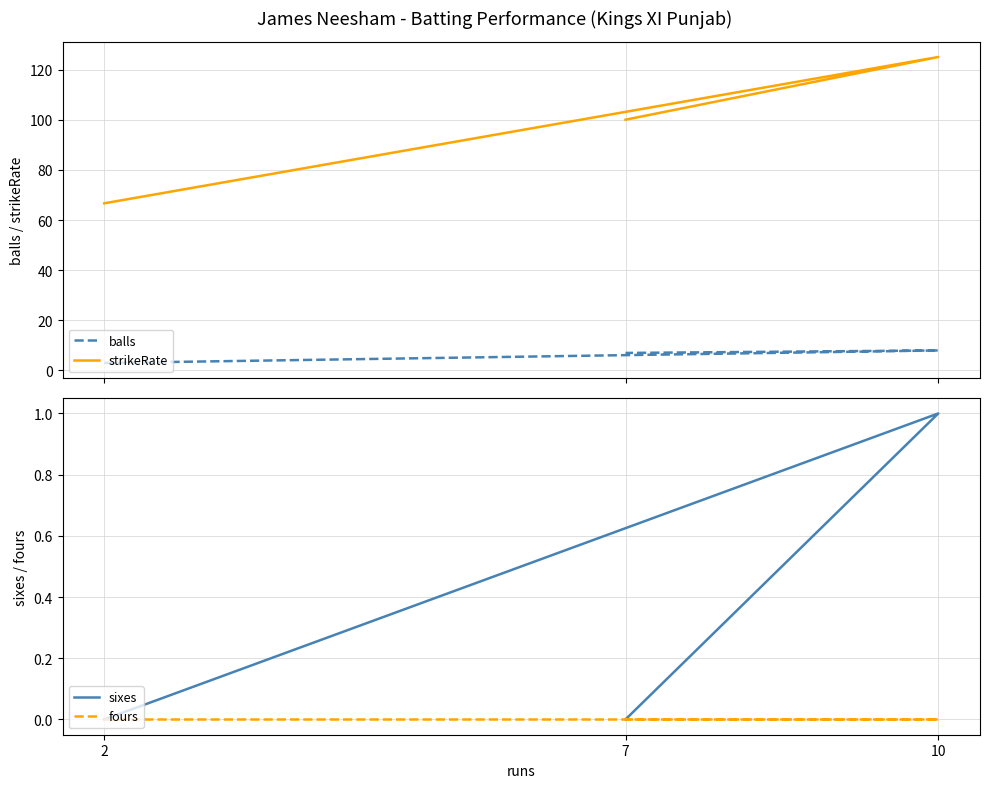

What is the label of the 1st point from the right?

7